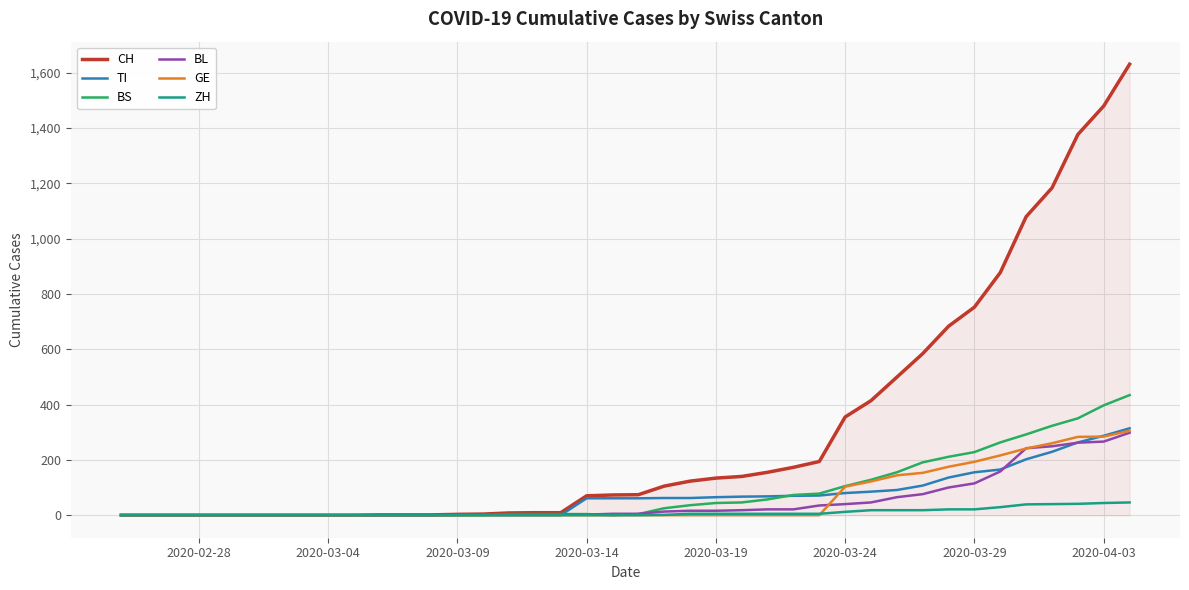

What are all the series names shown in the legend?

CH, TI, BS, BL, GE, ZH